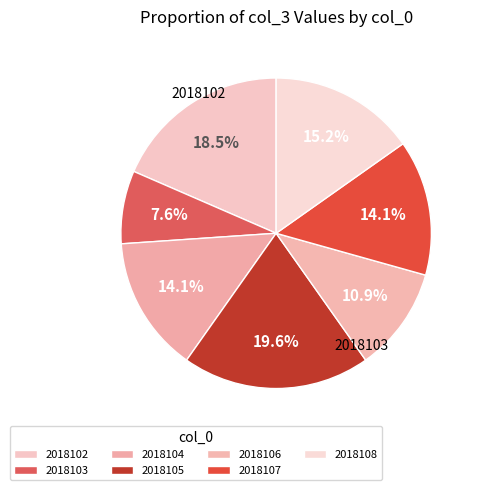

Count the number of slices in the pie.

7